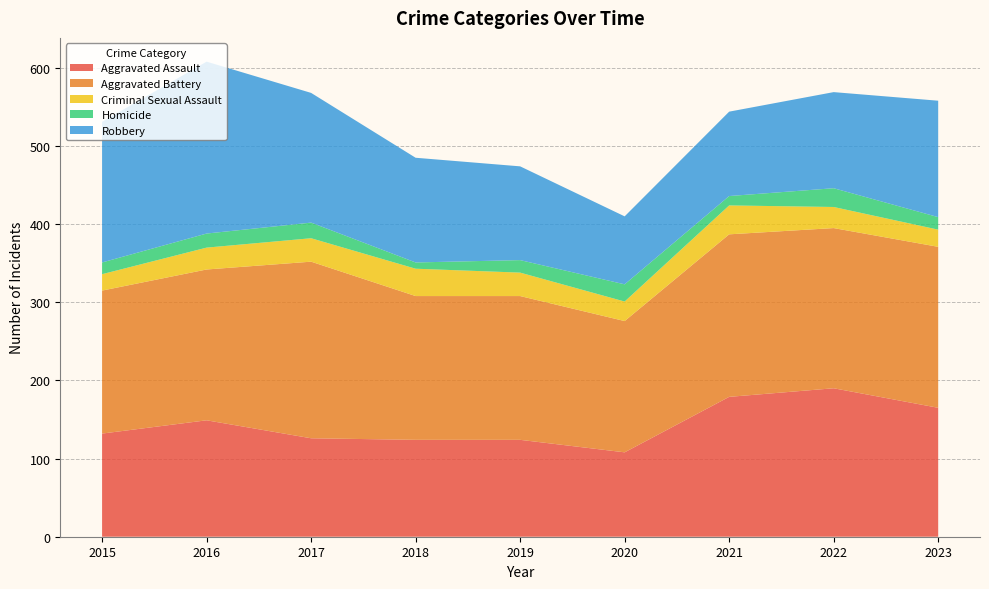

Reading left to right, extract all data points from this chart.

Aggravated Assault: 2015=132	2016=149	2017=126	2018=124	2019=124	2020=108	2021=179	2022=190	2023=165
Aggravated Battery: 2015=183	2016=193	2017=226	2018=184	2019=184	2020=168	2021=208	2022=205	2023=206
Criminal Sexual Assault: 2015=21	2016=28	2017=30	2018=35	2019=30	2020=25	2021=37	2022=27	2023=22
Homicide: 2015=15	2016=18	2017=20	2018=8	2019=16	2020=22	2021=12	2022=24	2023=16
Robbery: 2015=180	2016=220	2017=166	2018=134	2019=120	2020=87	2021=108	2022=123	2023=149